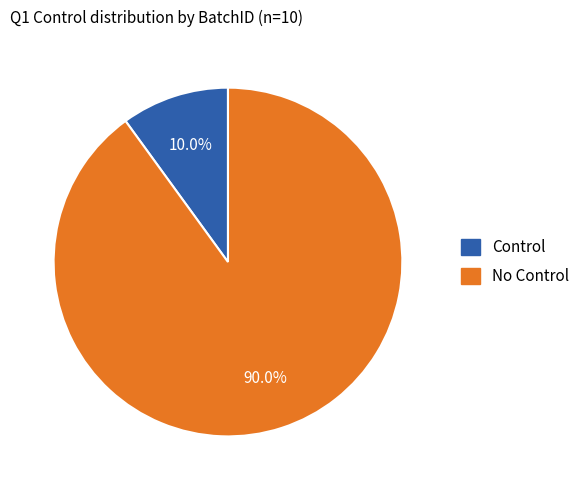

Is there a majority slice in this chart?

Yes